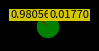

Is there a majority slice in this chart?

Yes